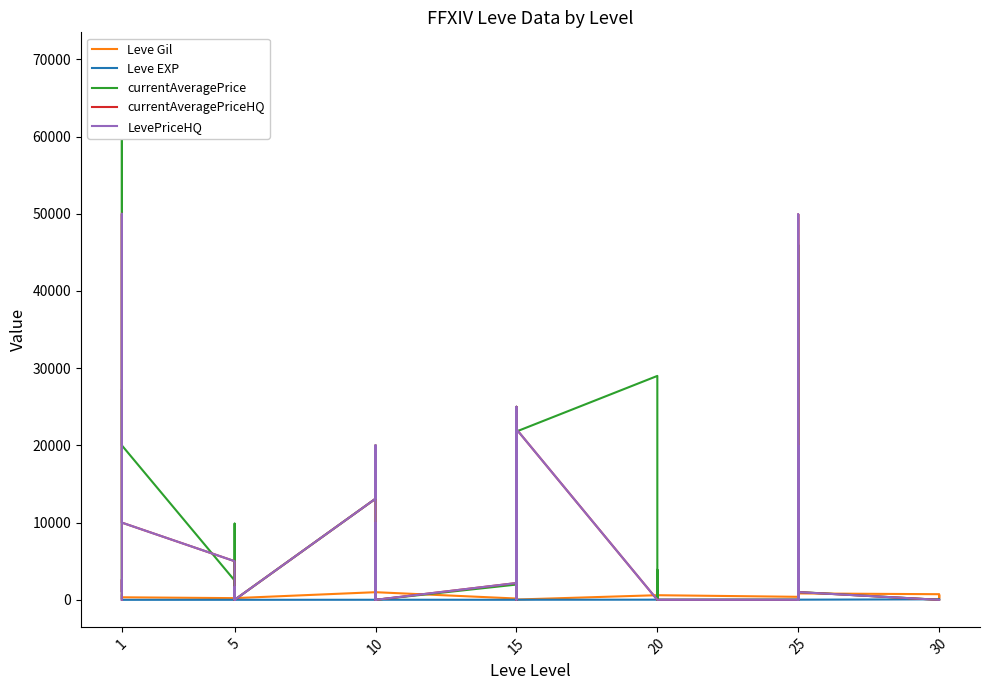

What is the value of the Leve Gil point at the 40th from the left?

220